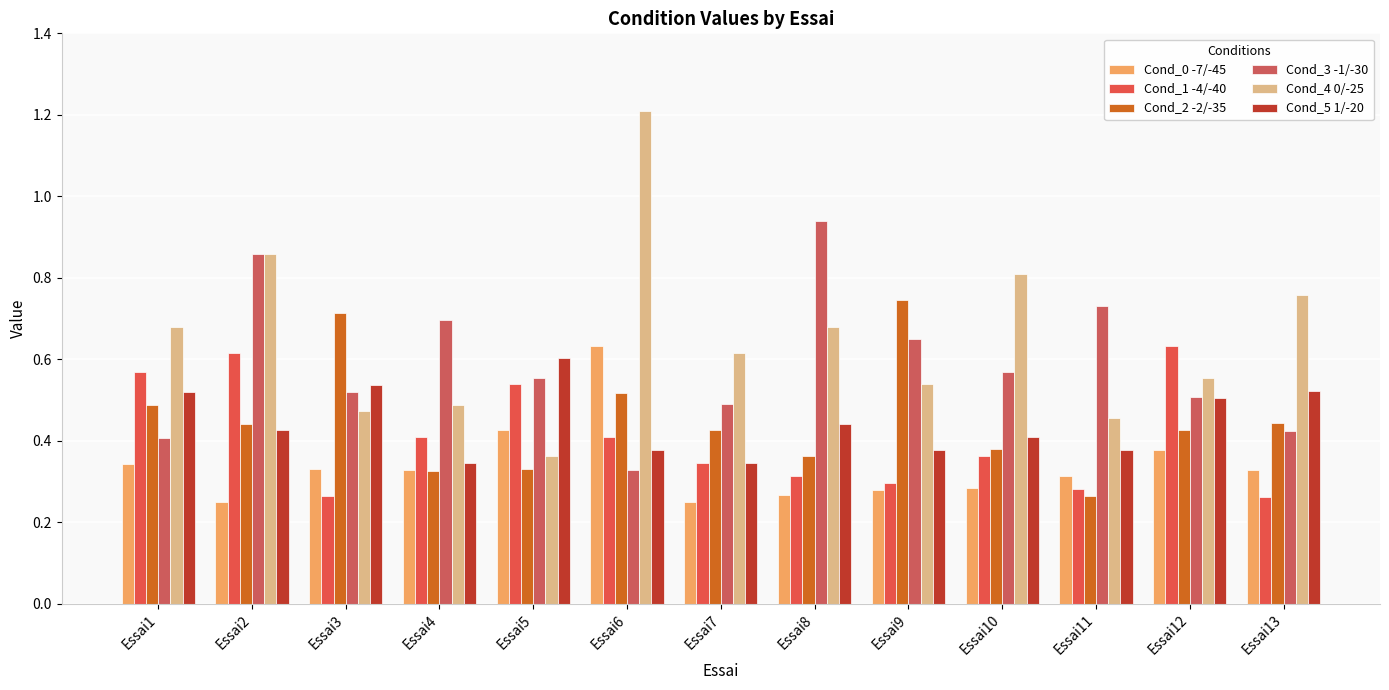

Which category has the highest value in the Cond_0 -7/-45 series?

Essai6